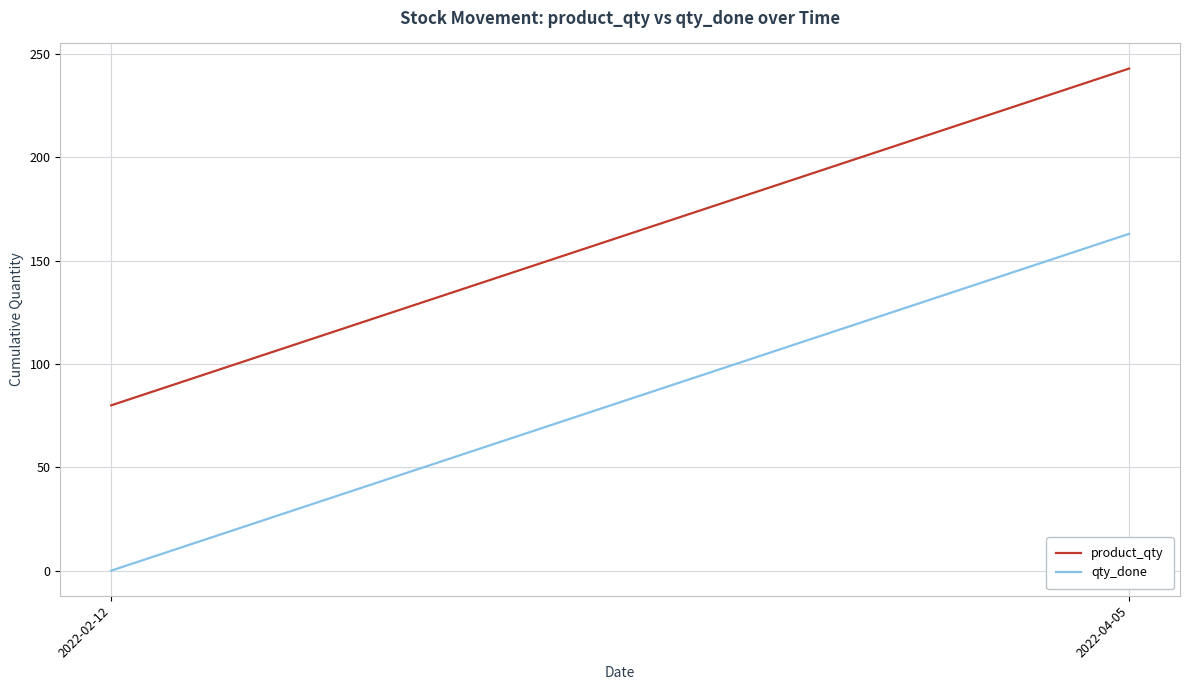

At which category is the sum across all series the highest?

2022-04-05